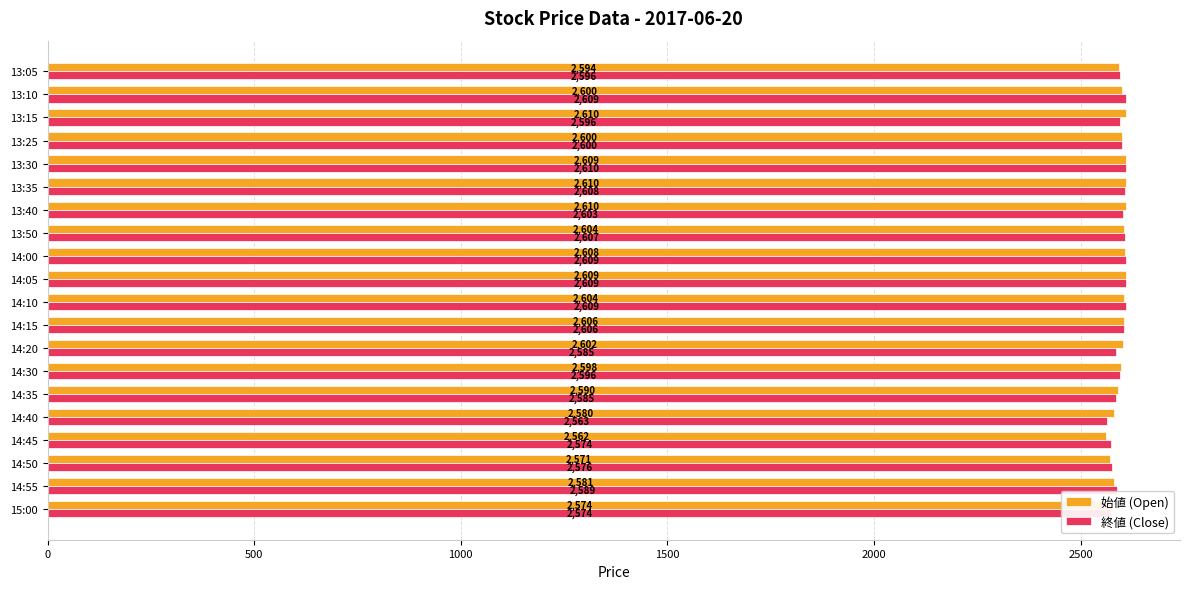

At which category is the sum across all series the highest?

13:30